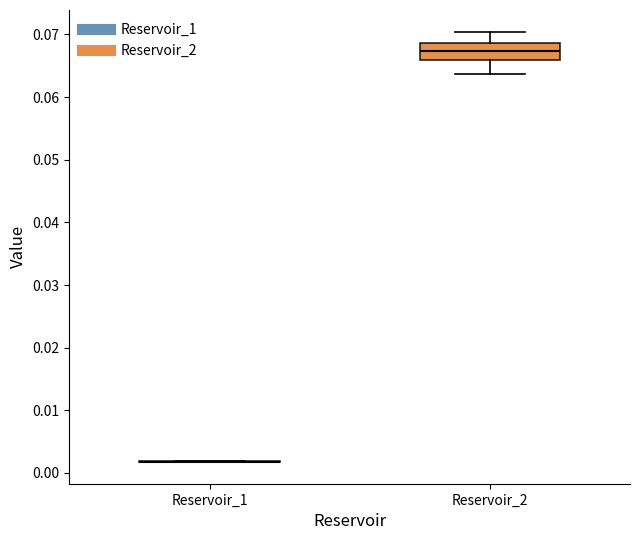

Reading left to right, transcribe this box plot: for each box, give where its median line is, the range the box spans, and where its two whiskers end, as read against the y-axis. The values are not printed on the chart, so give them approximately, as read against the axis.

Reservoir_1: box collapsed to a line at 0.002, whiskers 0.002 to 0.002
Reservoir_2: median 0.067, box 0.066 to 0.069, whiskers 0.064 to 0.070